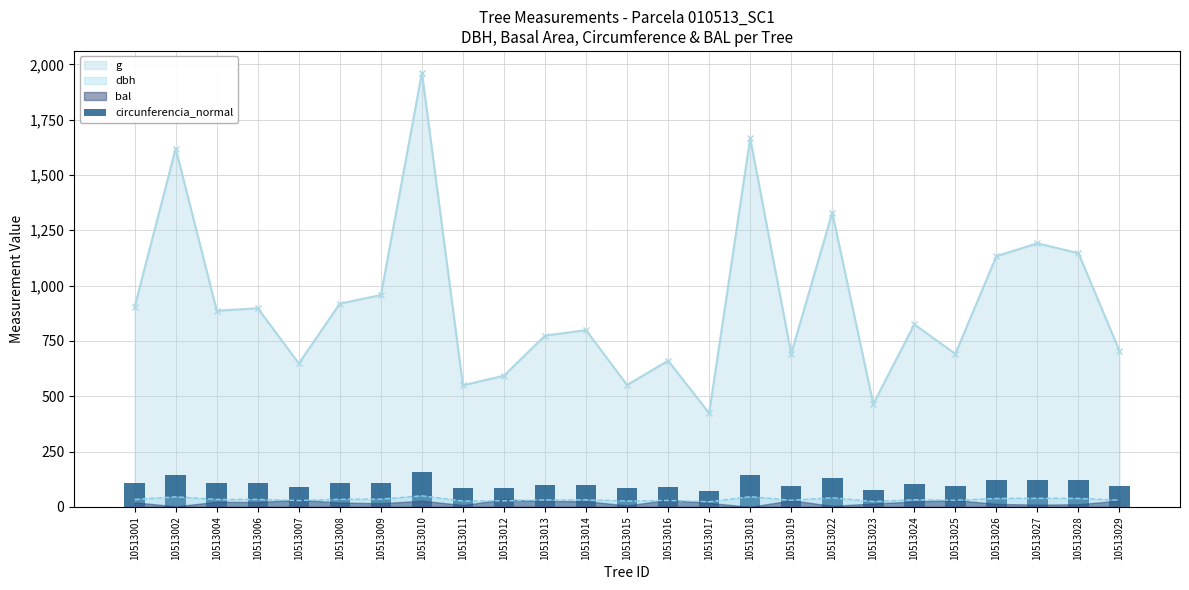

Are the bars horizontal?

No